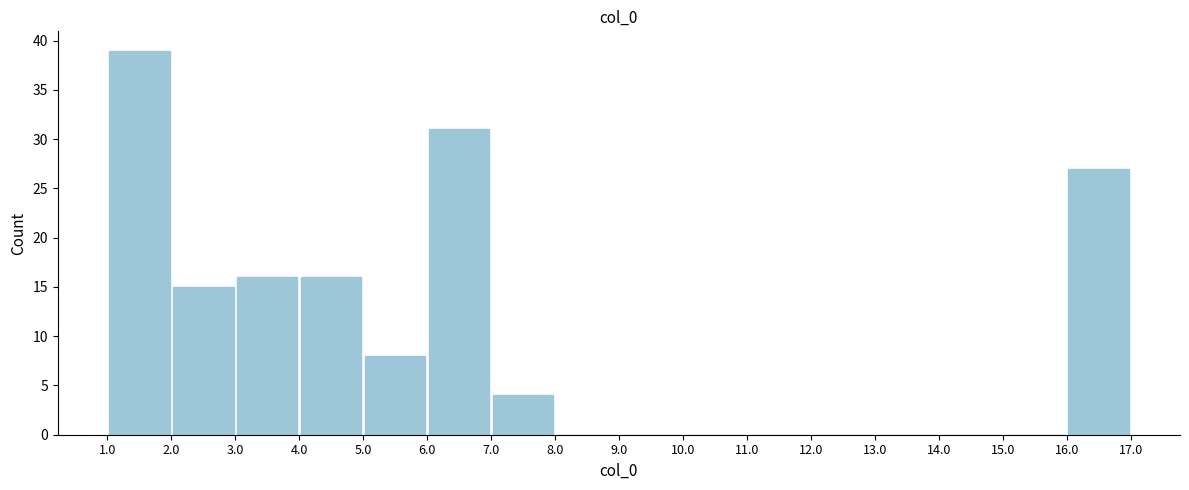

Reading left to right, transcribe this chart: for each bar, give the range it covers on the x-axis and its height. The values are not printed on the chart, so give them approximately, as read against the axis.

1.0 to 2.0: 39
2.0 to 3.0: 15
3.0 to 4.0: 16
4.0 to 5.0: 16
5.0 to 6.0: 8
6.0 to 7.0: 31
7.0 to 8.0: 4
8.0 to 9.0: 0
9.0 to 10.0: 0
10.0 to 11.0: 0
11.0 to 12.0: 0
12.0 to 13.0: 0
13.0 to 14.0: 0
14.0 to 15.0: 0
15.0 to 16.0: 0
16.0 to 17.0: 27